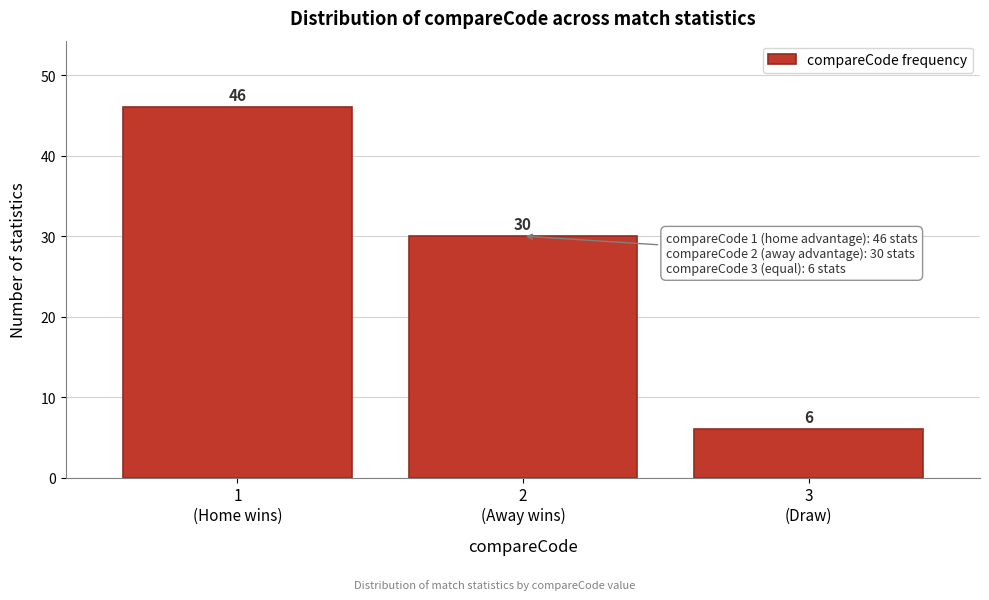

Reading left to right, what are all the values shown in this chart?

46	30	6